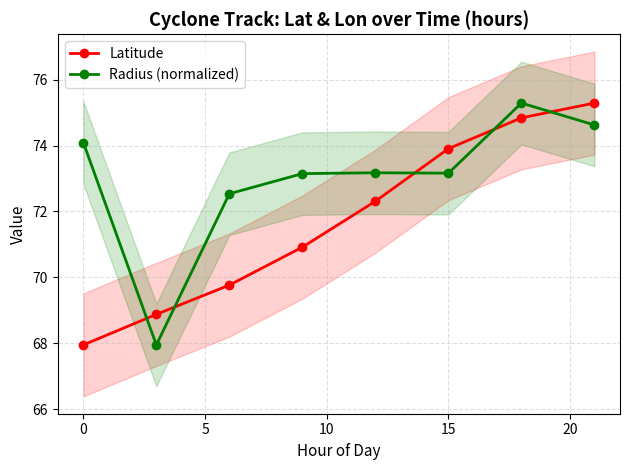

What are all the series names shown in the legend?

Latitude, Radius (normalized)